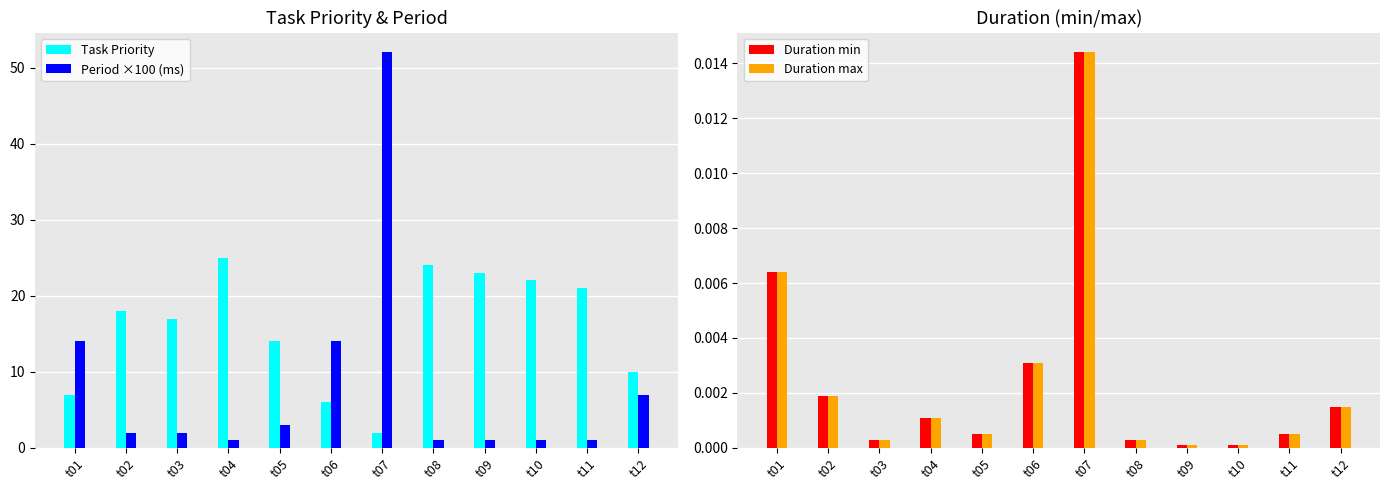

At how many categories does at least one series exceed 1?

12